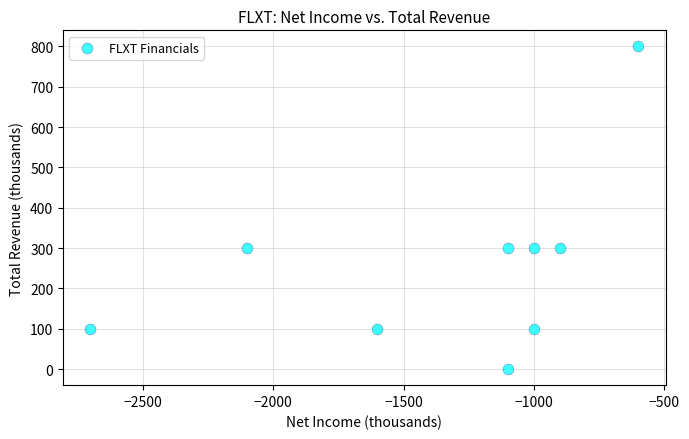

What is the average Y value?

256